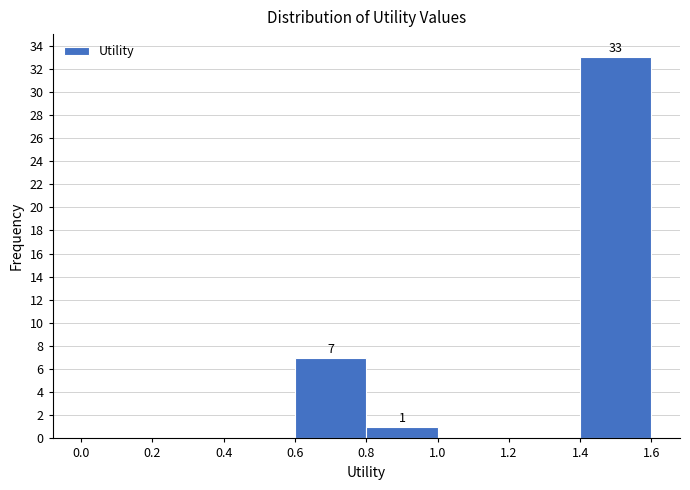

Which range on the x-axis has the tallest bar?

1.4 to 1.6